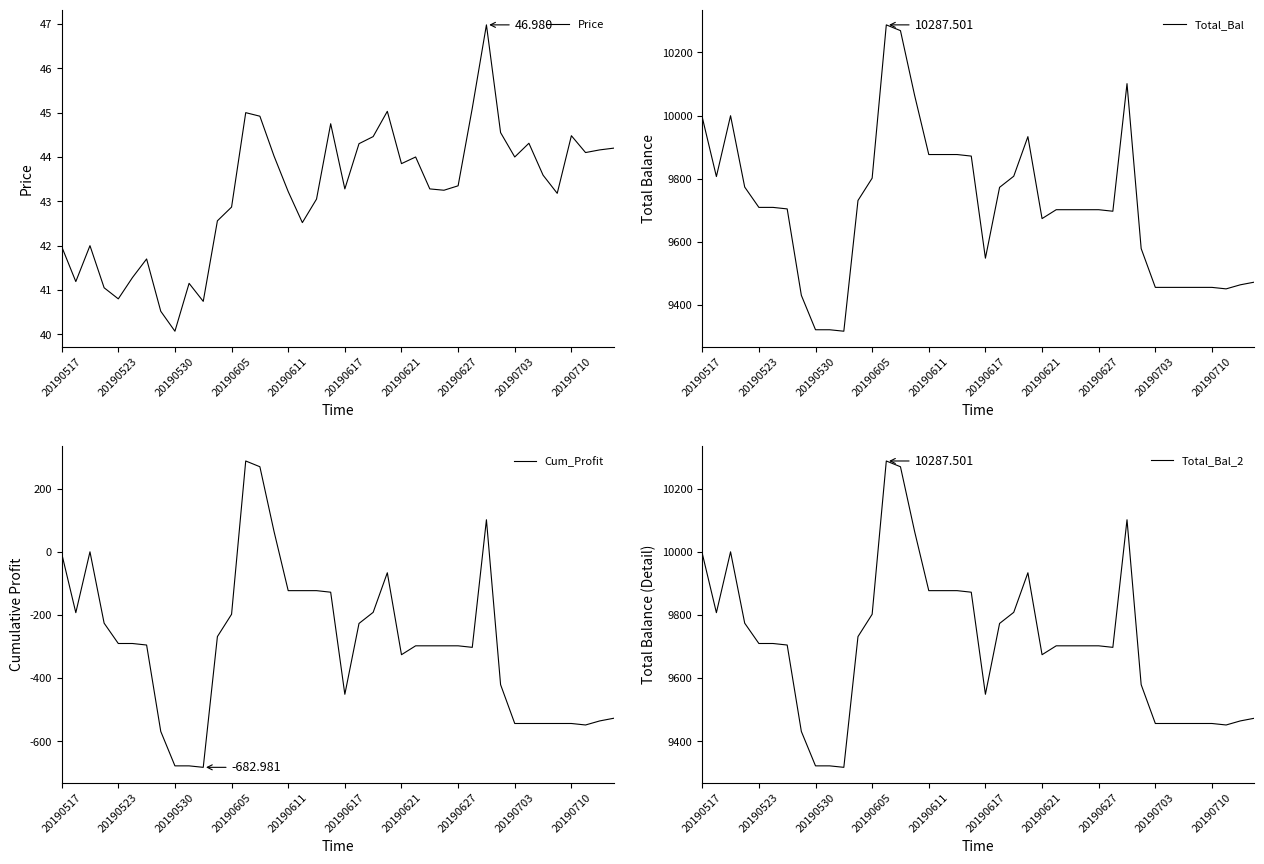

True or false: Cum_Profit has more than 0 interior local peaks.

True